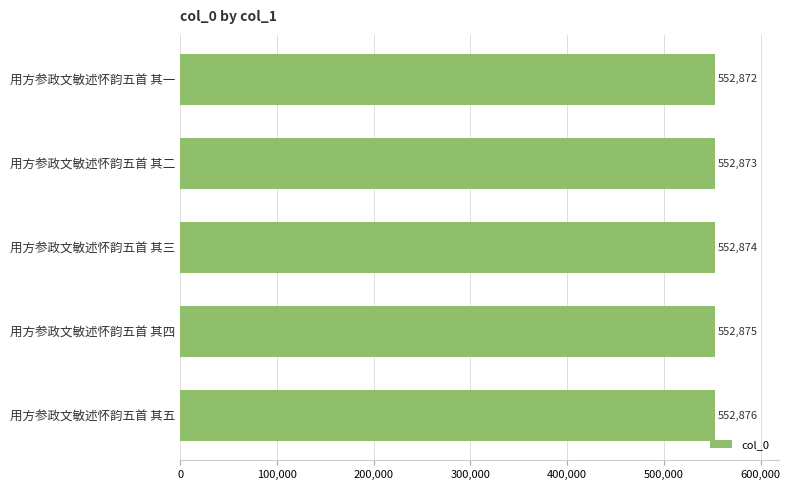

What is the difference between the second highest and minimum values?

3